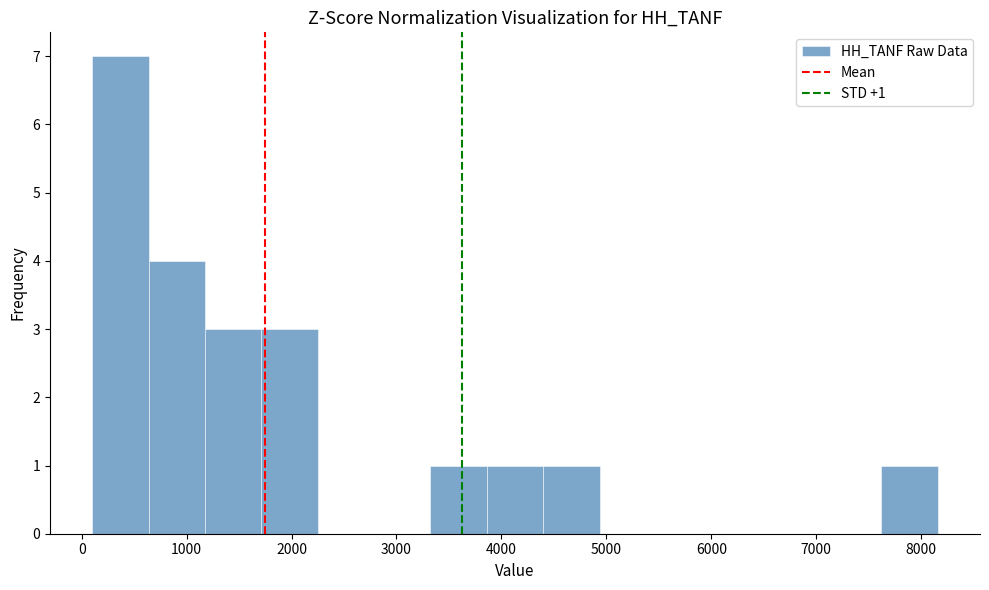

Which range on the x-axis has the tallest bar?

100 to 600